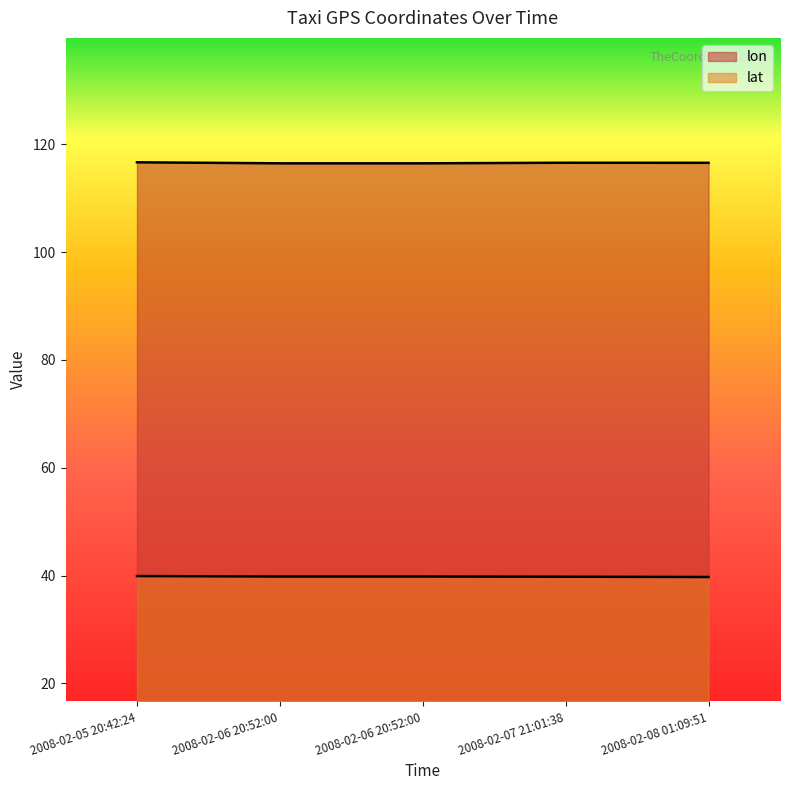

What is the sum of all lon values?

582.7